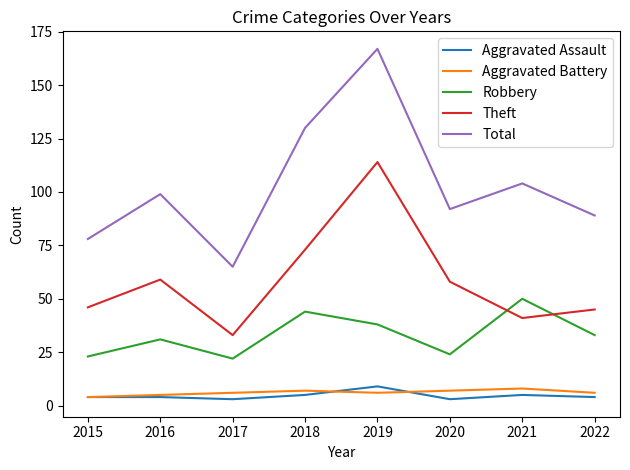

Where does the Theft series first go above 58?

2016